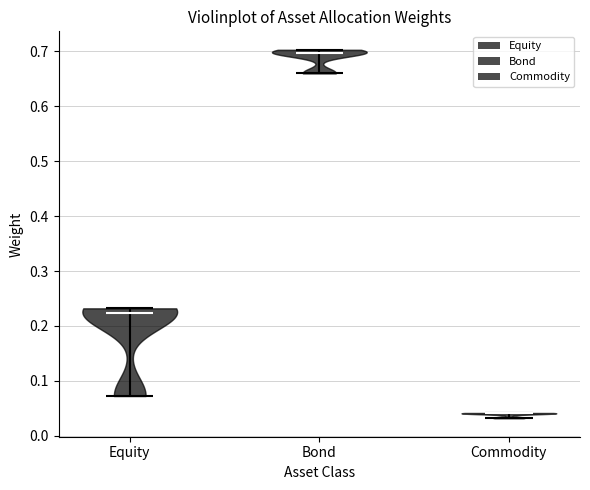

Reading left to right, read every violin against the y-axis: where its median line is, and the lowest and highest points it reaches. The values are not printed on the chart, so give them approximately, as read against the axis.

Equity: median line 0.22, lowest point 0.07, highest point 0.23
Bond: median line 0.70, lowest point 0.66, highest point 0.70
Commodity: median line 0.04, lowest point 0.03, highest point 0.04